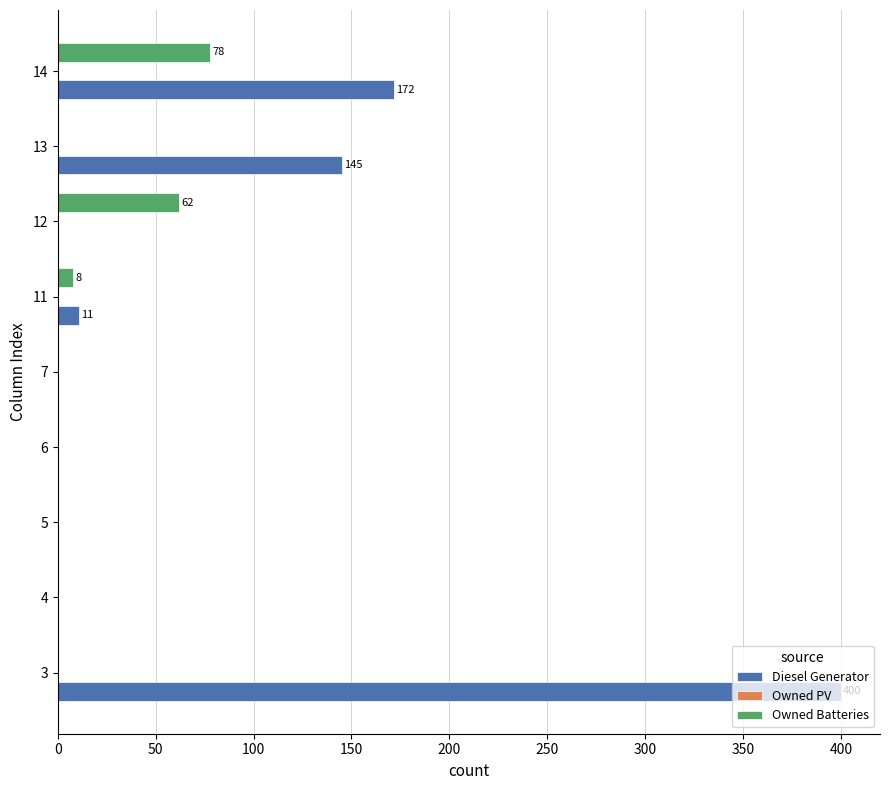

Between 12 and 14, which series saw the biggest shift?

Diesel Generator